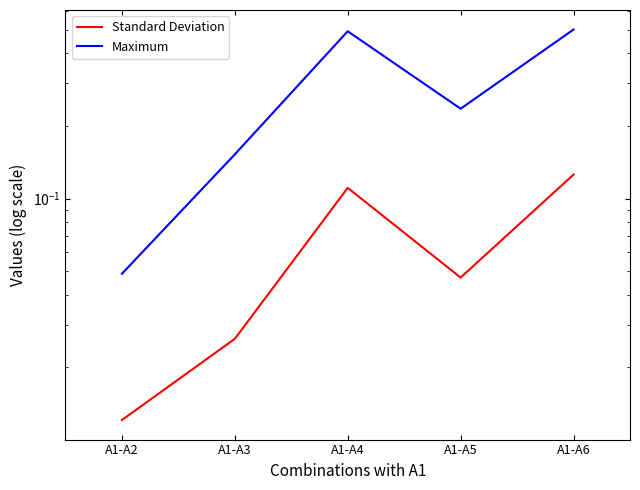

What is the difference between the Standard Deviation values at A1-A5 and A1-A6?

0.1